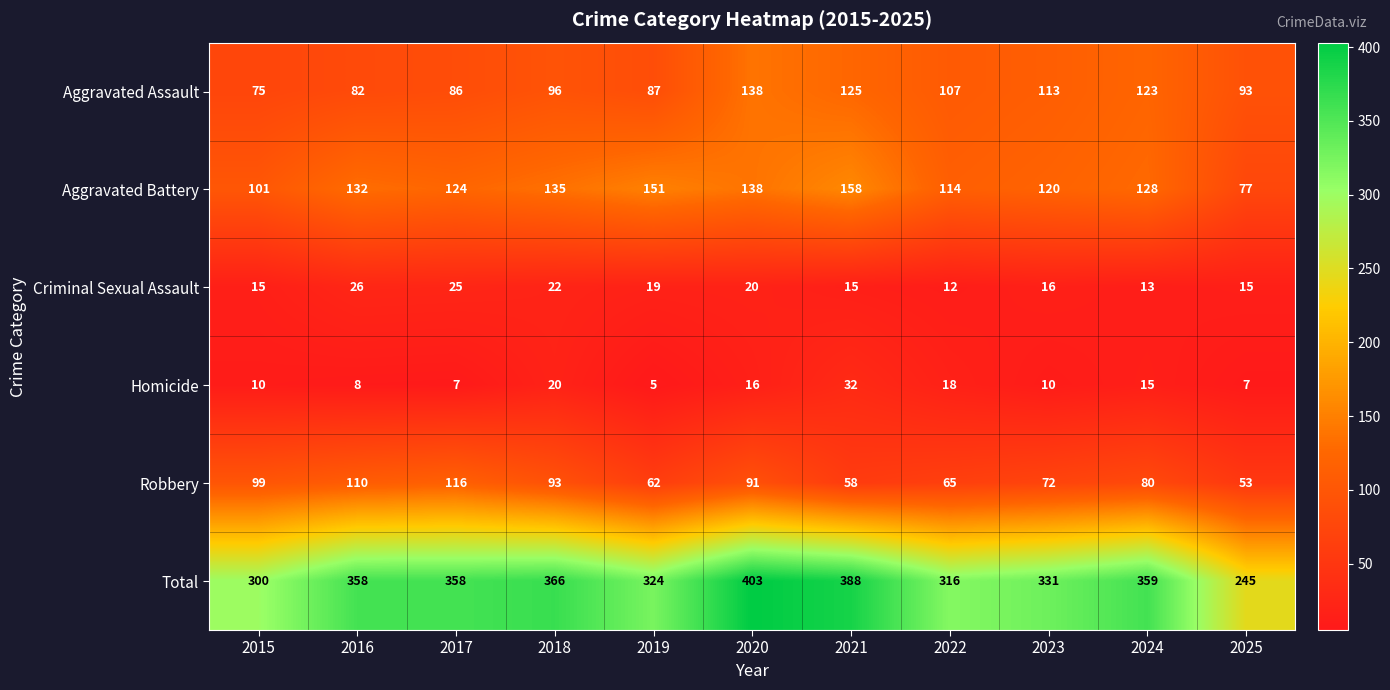

Is it true that Homicide equals 4 at 2017?

False